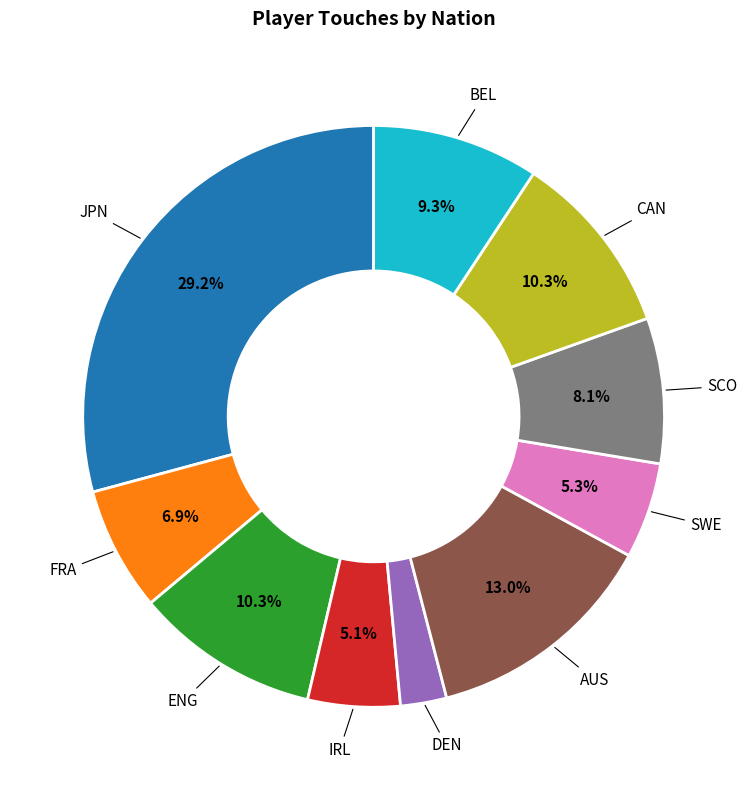

Which category has the biggest portion of the pie?

JPN